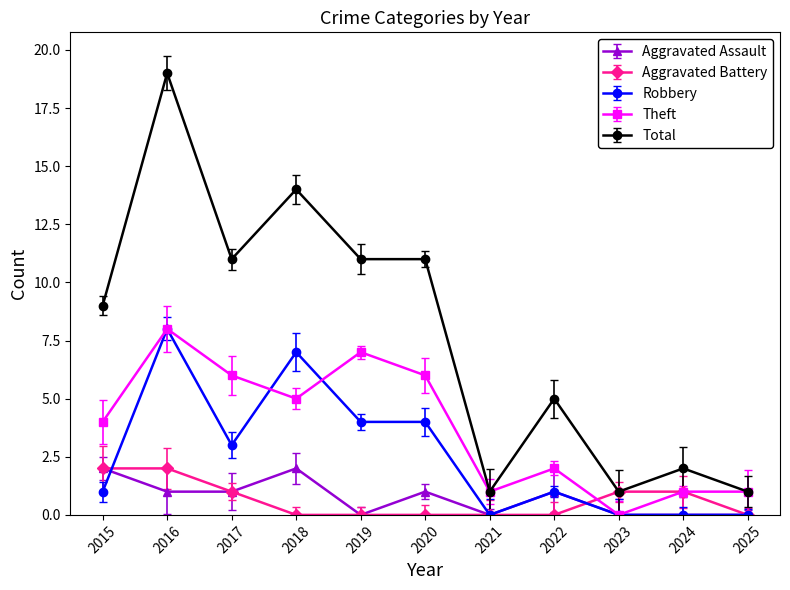

Is it true that Aggravated Assault equals -1 at 2025?

False